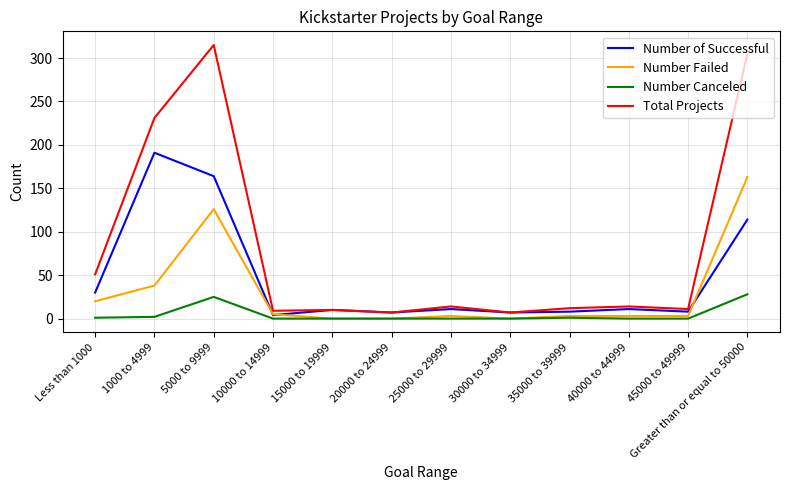

Between 1000 to 4999 and 40000 to 44999, which series saw the biggest shift?

Total Projects